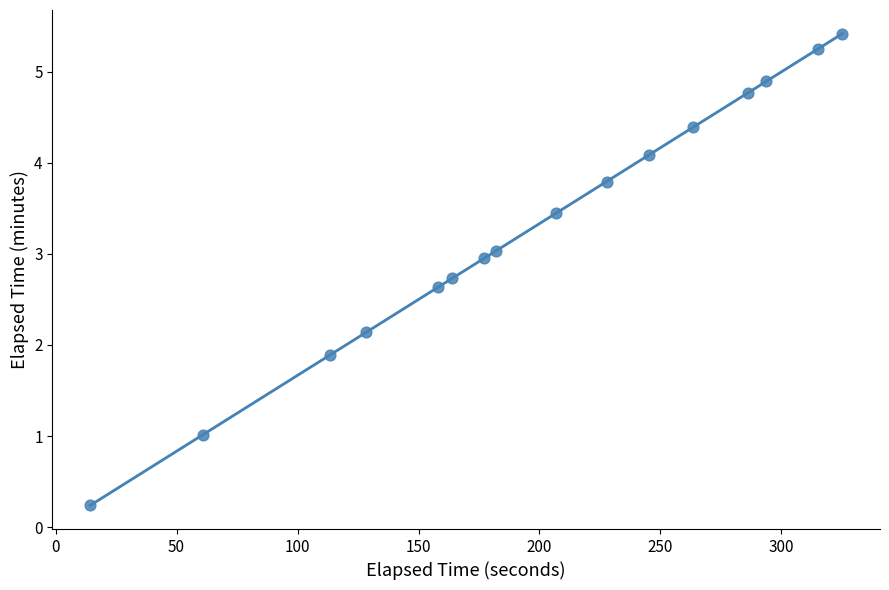

What is the range of X values (max minus min)?

310.9